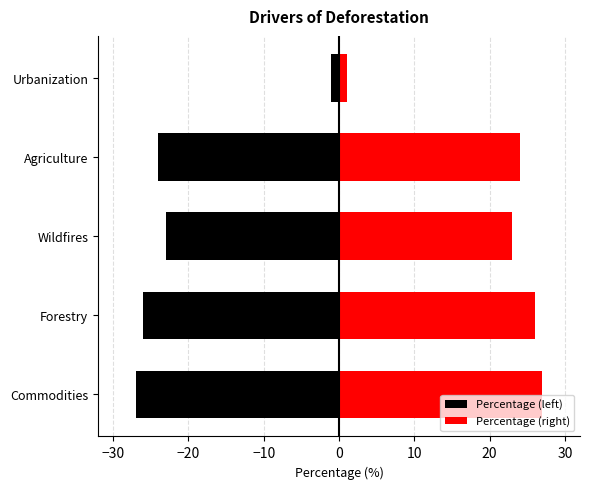

What are all the series names shown in the legend?

Percentage (left), Percentage (right)